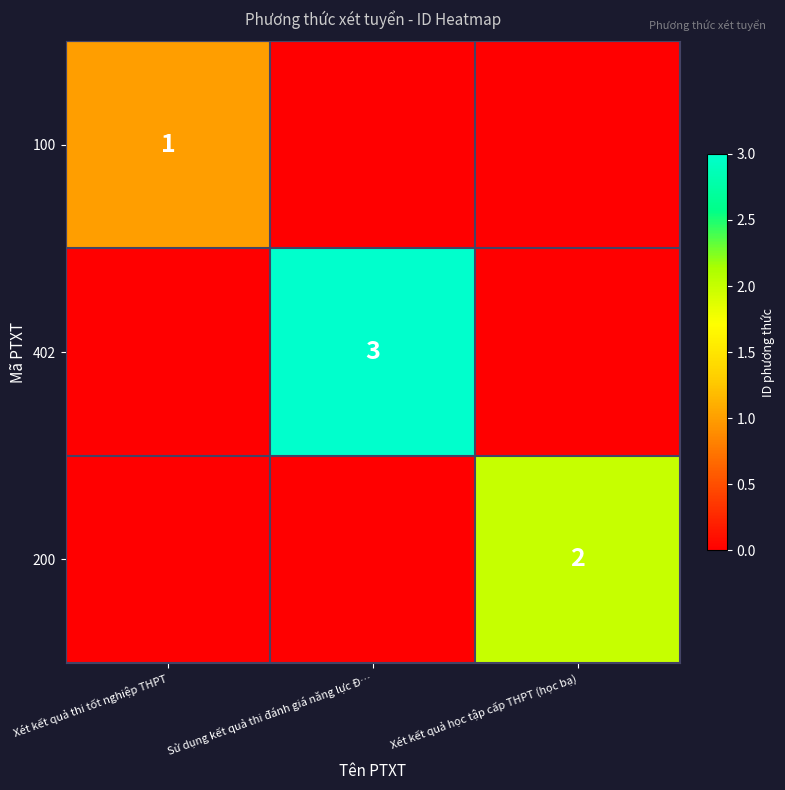

Is it true that 200 equals 3 at Xét kết quả học tập cấp THPT (học bạ)?

False